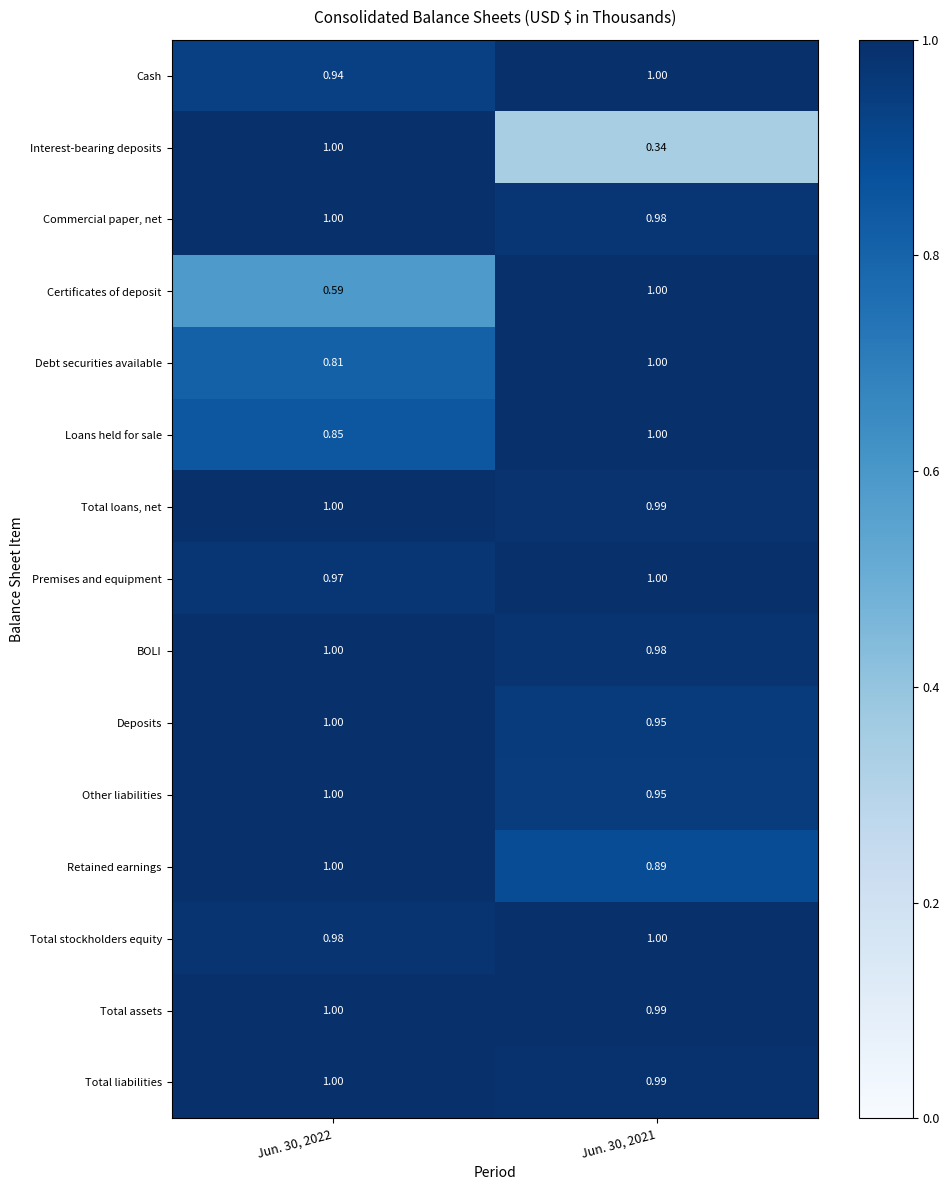

Which series changed the most between Jun. 30, 2022 and Jun. 30, 2021?

Interest-bearing deposits